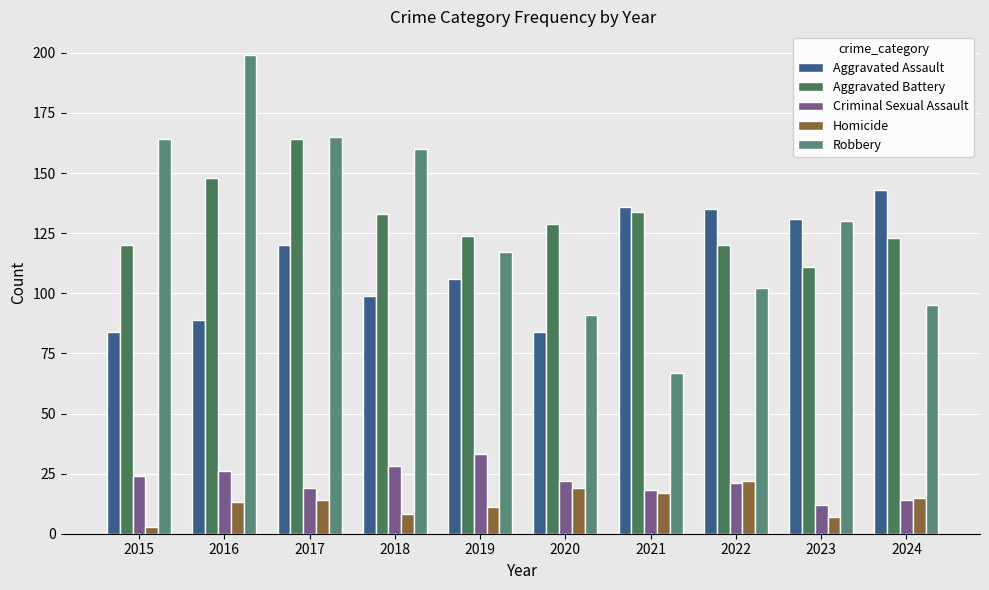

What is the value of the Aggravated Assault bar at the 9th from the left?

131